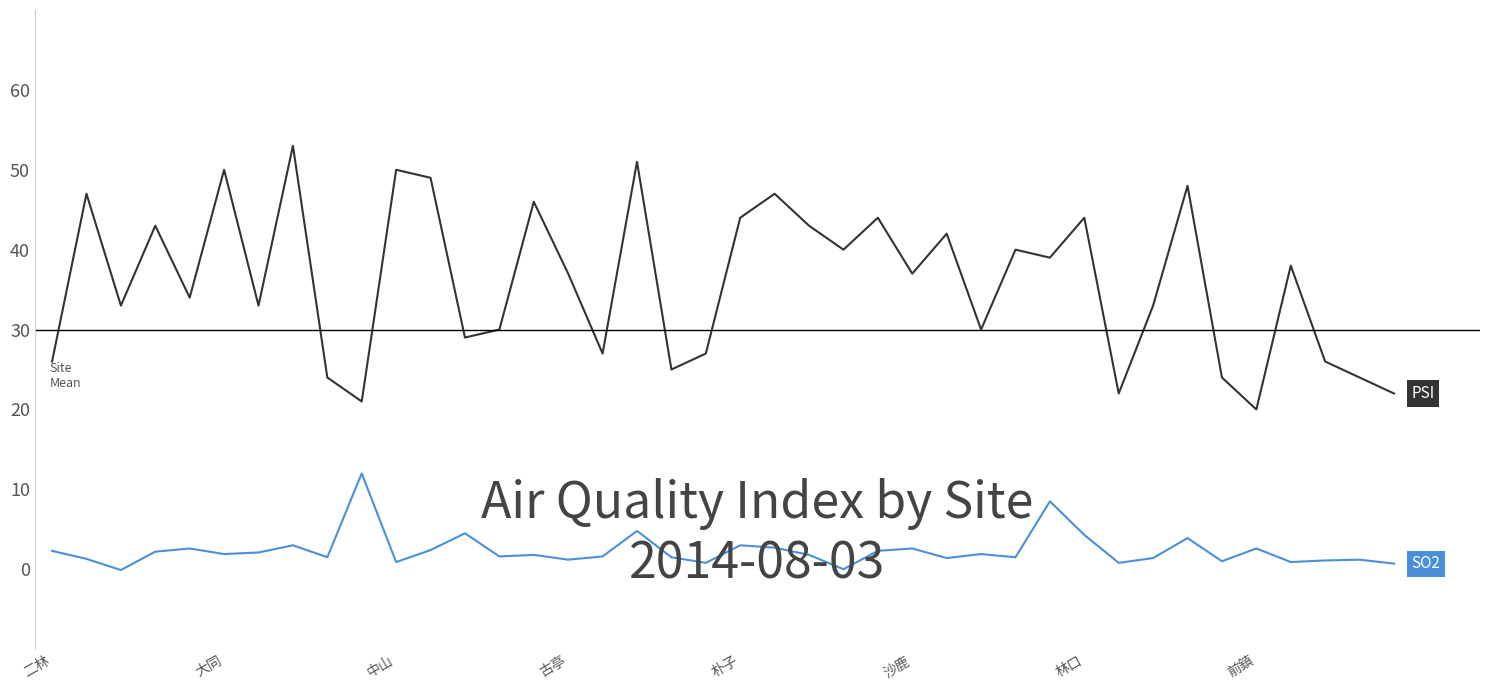

What is the greatest value displayed?

53.0